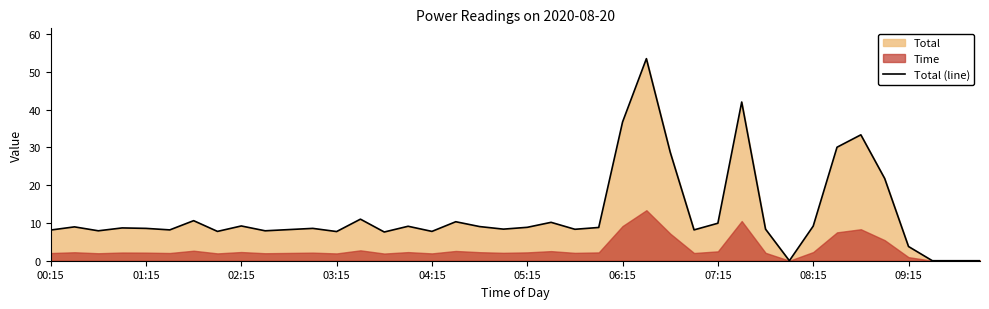

What is the maximum value for Total (line)?

53.5